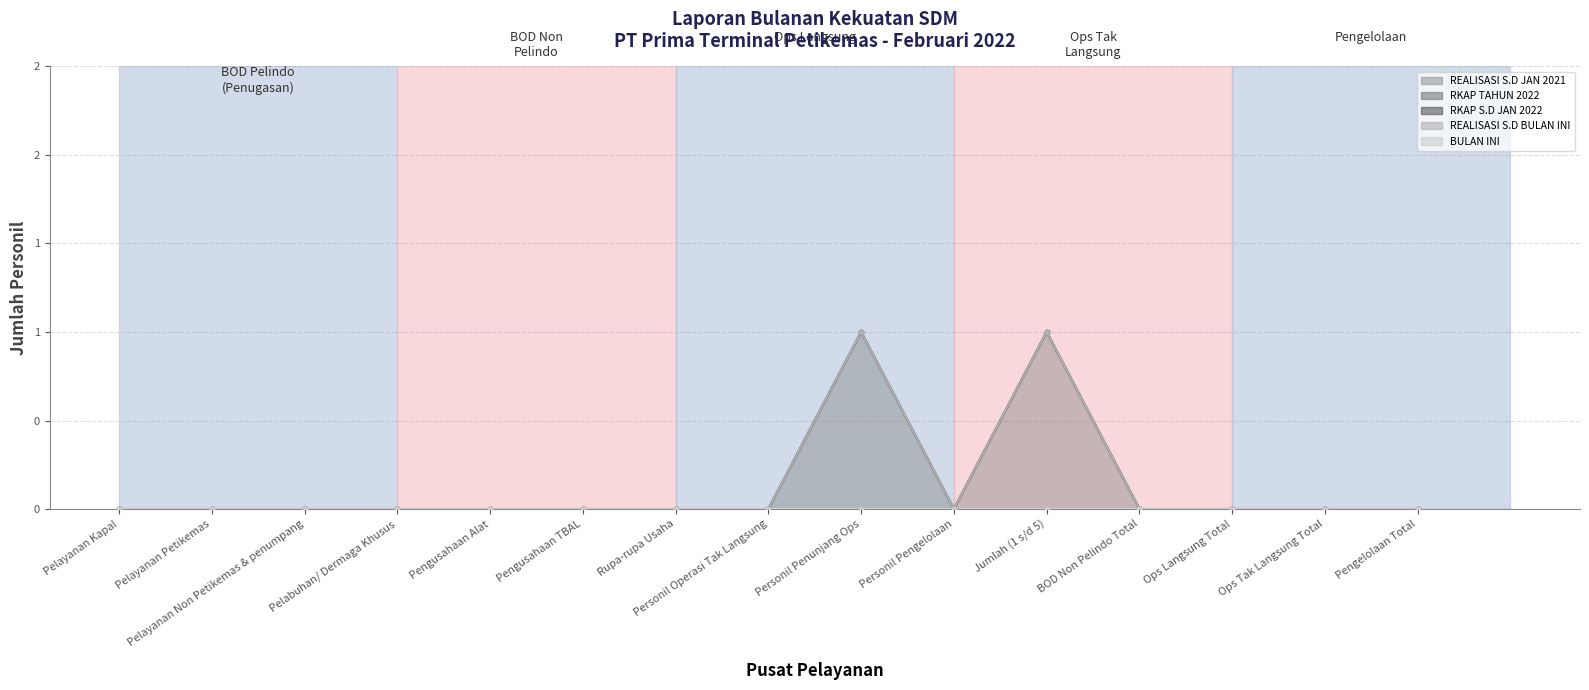

Where is RKAP TAHUN 2022 (line) nearest to the value 0?

Pelayanan Kapal